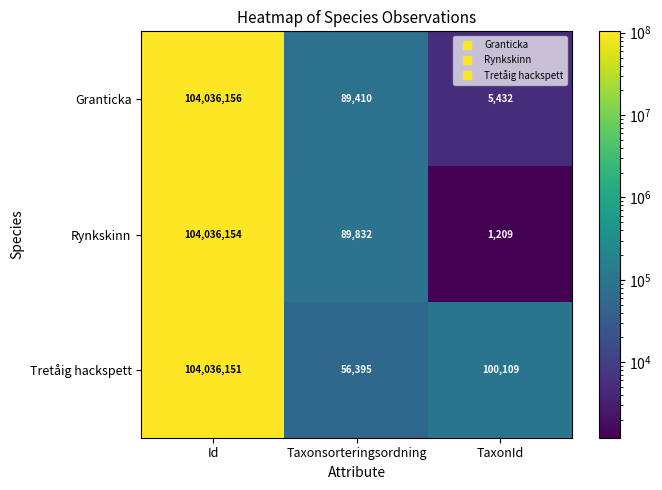

What is the approximate value of Rynkskinn at TaxonId?

1209